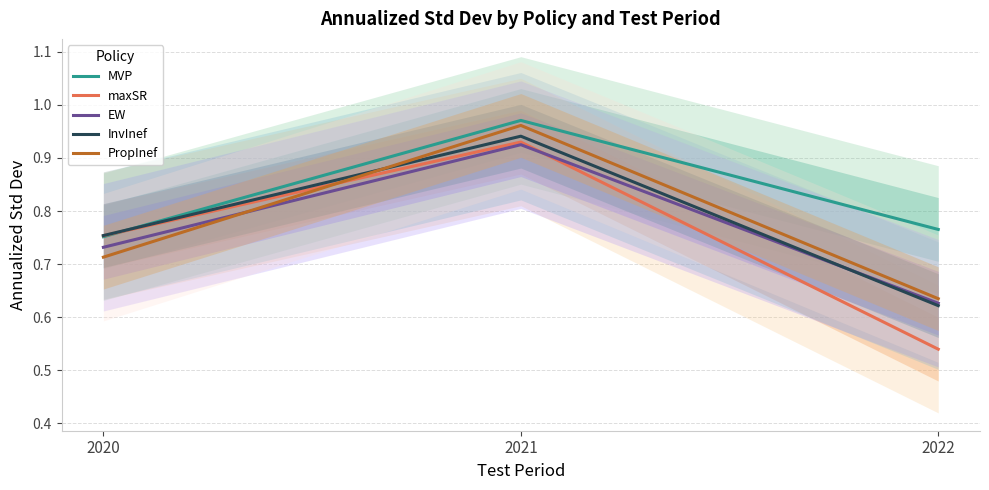

List the series in order of their peak value, highest first.

MVP, PropInef, InvInef, maxSR, EW